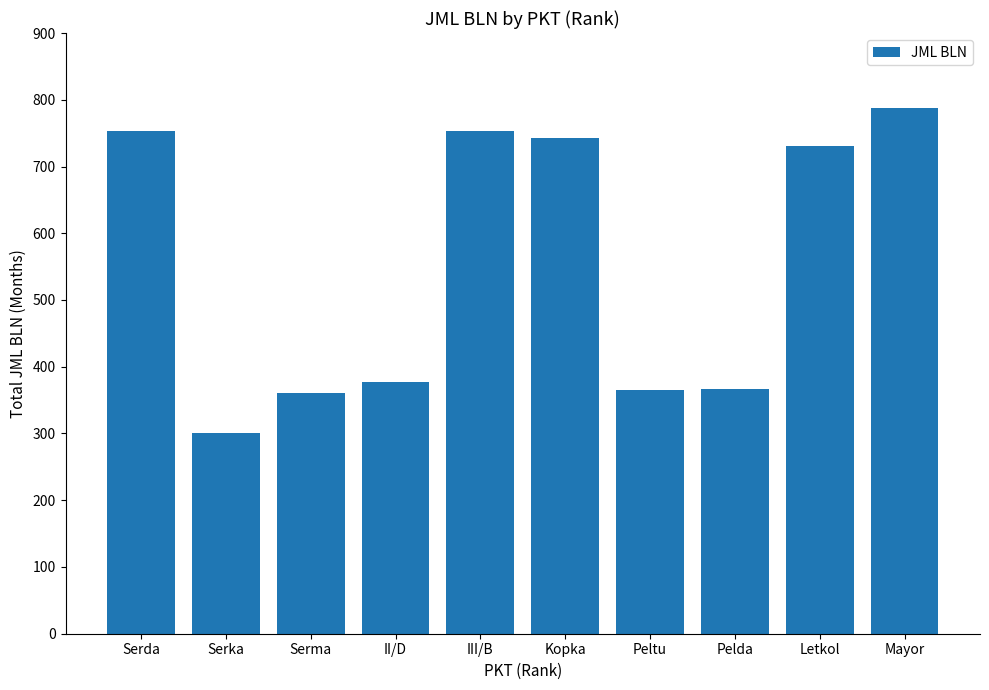

What is the ratio of the value at Serma to the value at II/D?

1.0